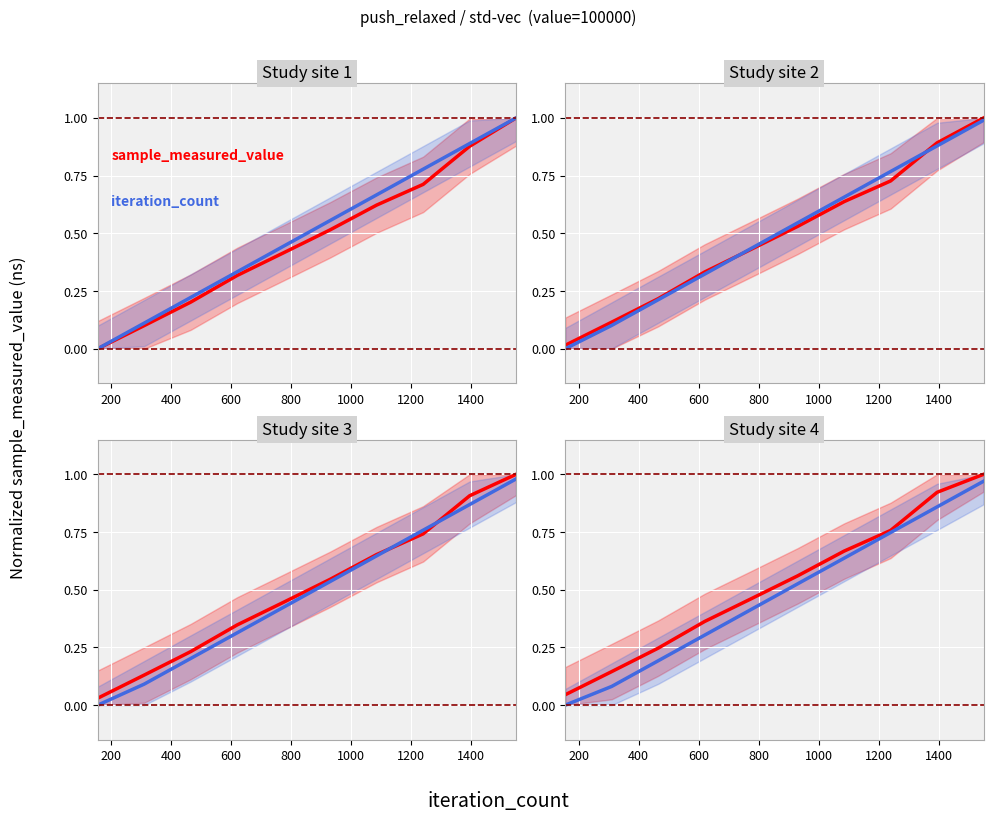

Between 200 and 1000, which series saw the biggest shift?

iteration_count